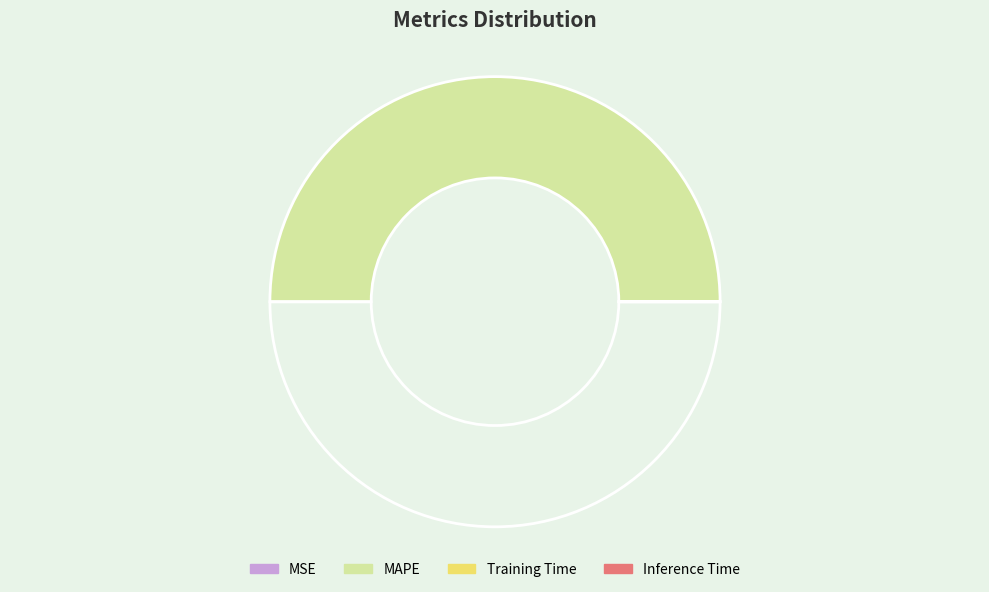

Is there any slice that represents more than half of the pie?

Yes